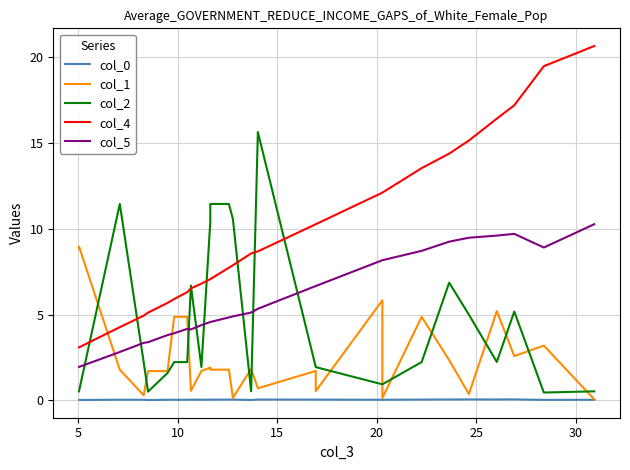

Is this an area chart (filled region under the line)?

No